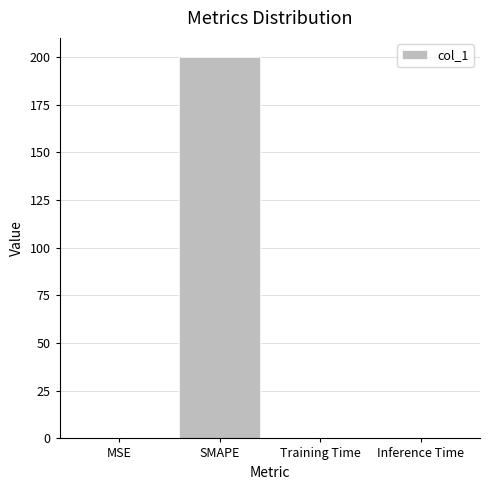

Between SMAPE and Inference Time, which is larger?

SMAPE